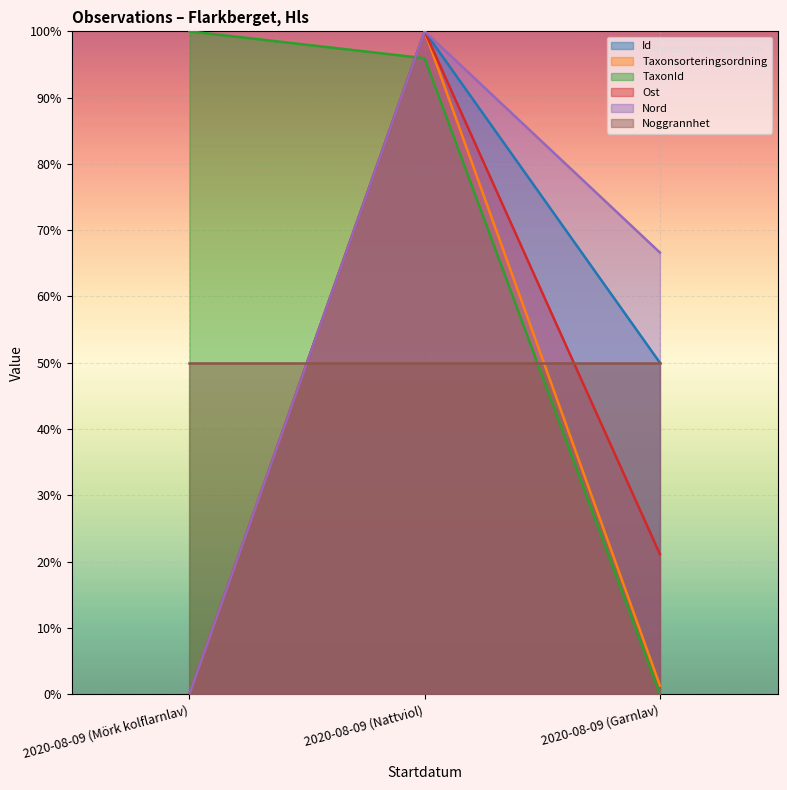

What is the maximum value shown in the chart?

100.0